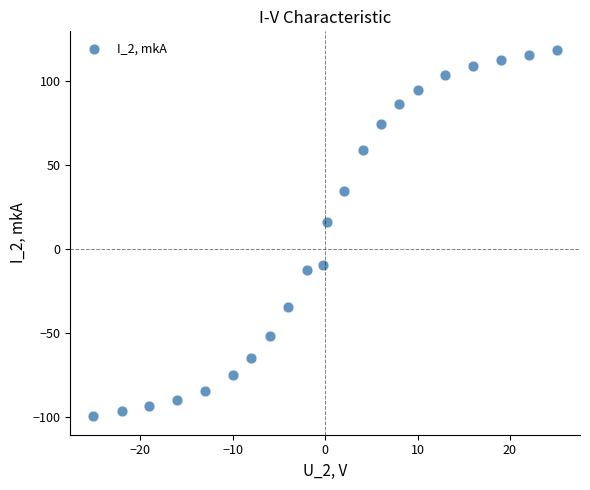

What is the range of X values (max minus min)?

50.2